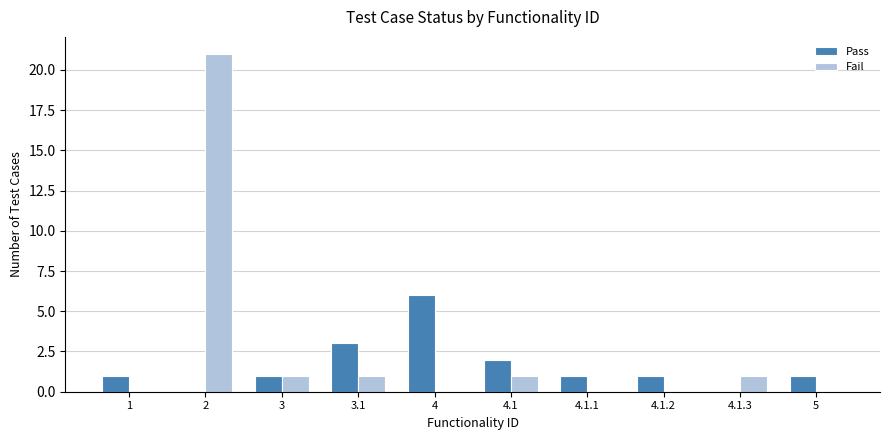

Count the Pass values in the range 1 to 2.

6